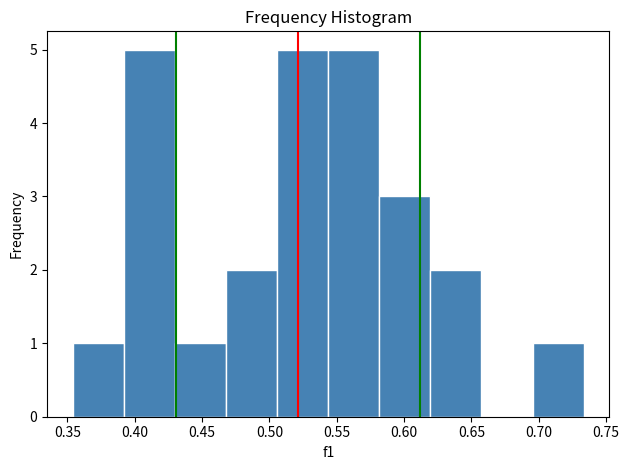

Reading left to right, list every bar in this chart as the range it spans on the x-axis followed by its height. Neither the bar edges nor the heights are printed on the chart, so give them approximately, as read against the axes.

0.355 to 0.390: 1
0.390 to 0.430: 5
0.430 to 0.470: 1
0.470 to 0.505: 2
0.505 to 0.545: 5
0.545 to 0.580: 5
0.580 to 0.620: 3
0.620 to 0.655: 2
0.655 to 0.695: 0
0.695 to 0.735: 1